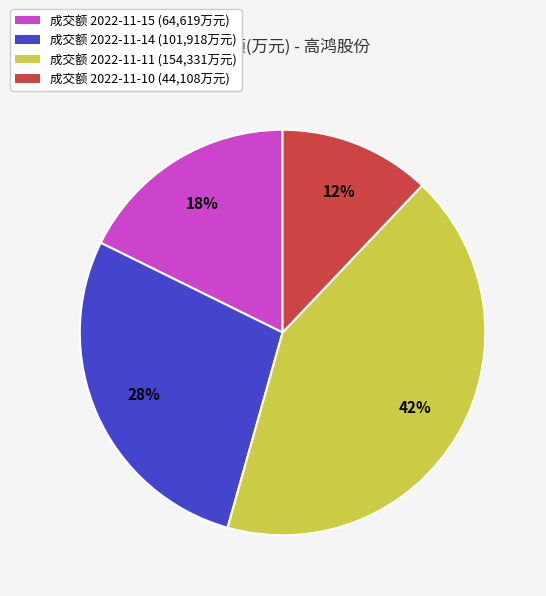

Is there any slice that represents more than half of the pie?

No